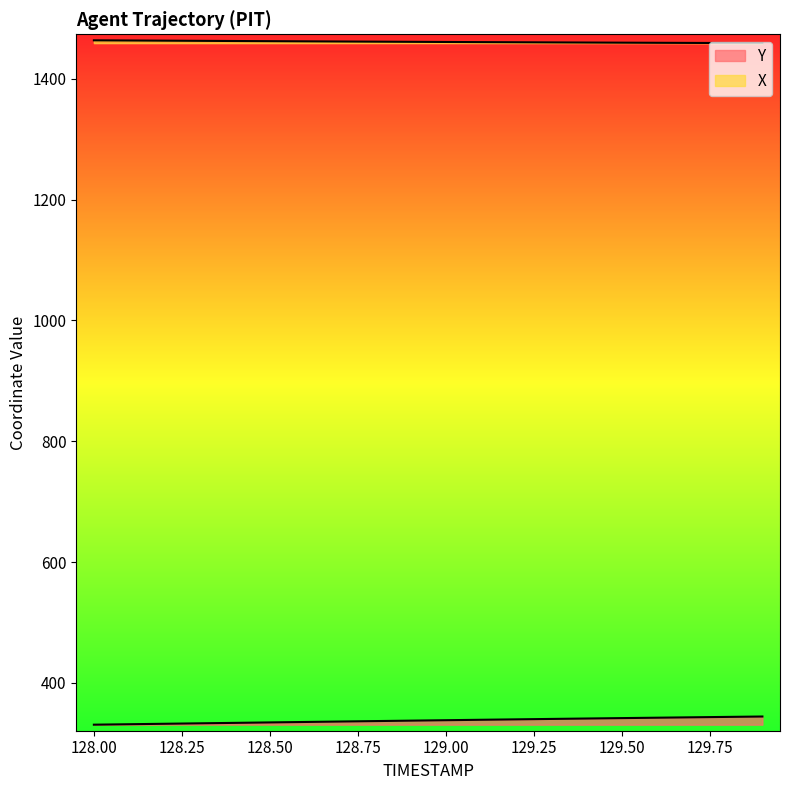

At which category does the chart reach its peak across all series?

128.0